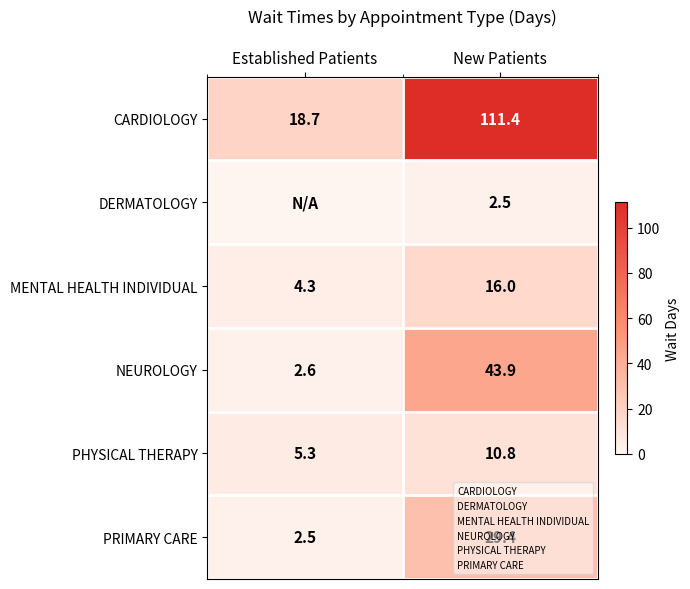

What is the difference between the maximum and minimum values in the PHYSICAL THERAPY series?

5.5